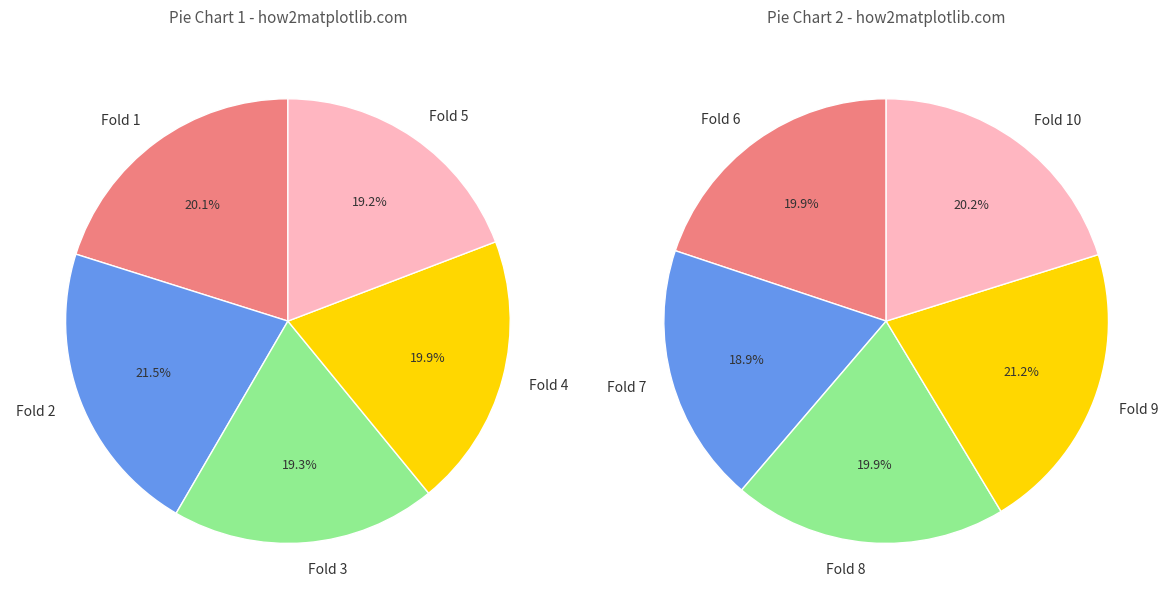

To the nearest percent, what is the average slice percentage?

10%